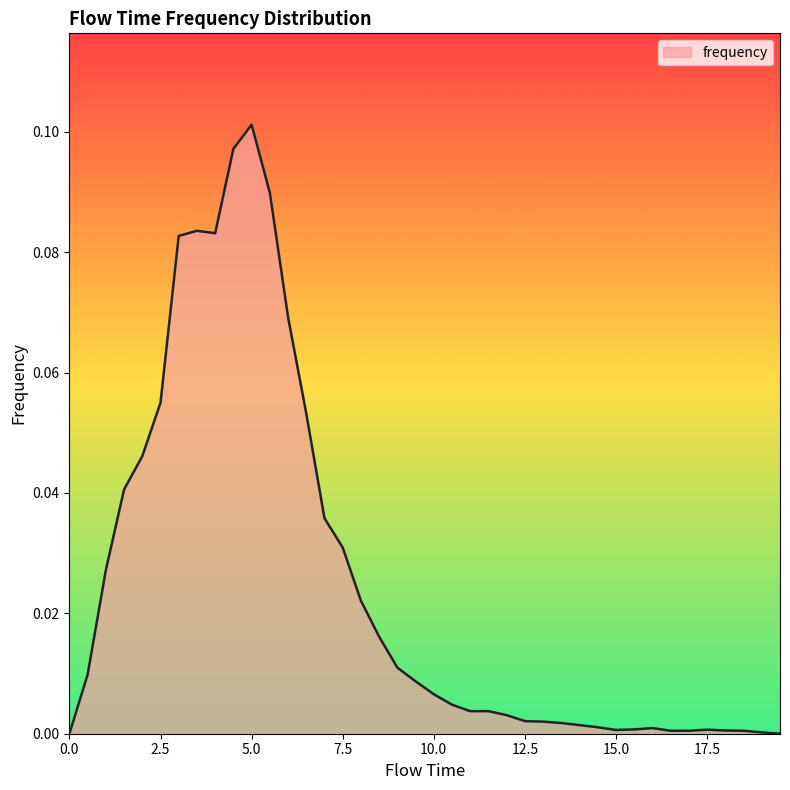

How many lines are shown in the chart?

1